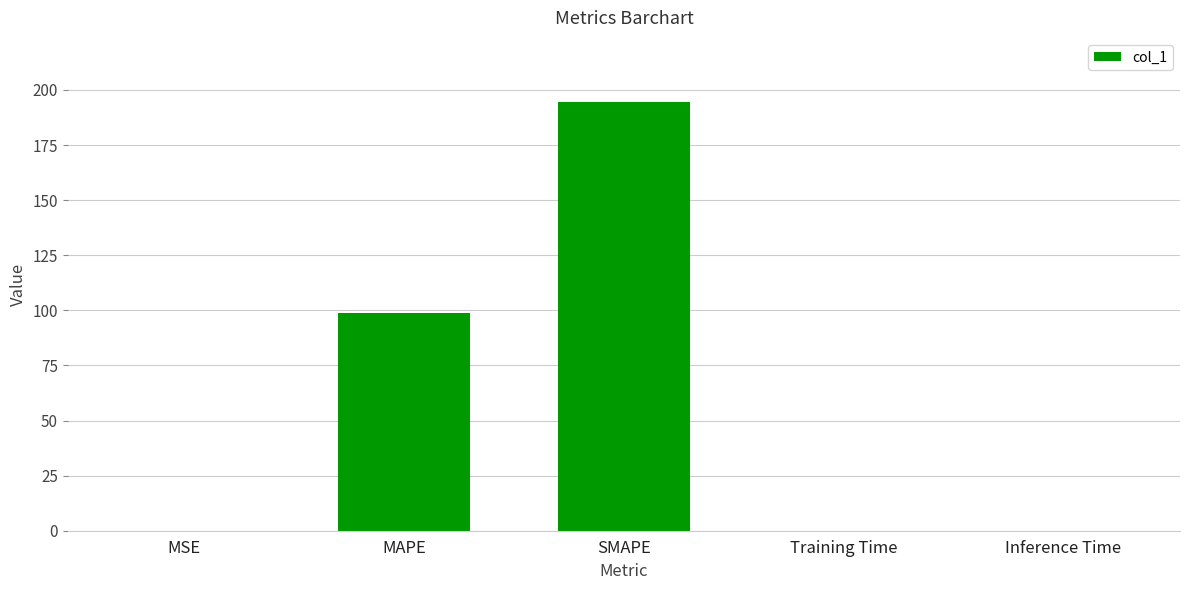

The value at MAPE is 37.7. True or false?

False